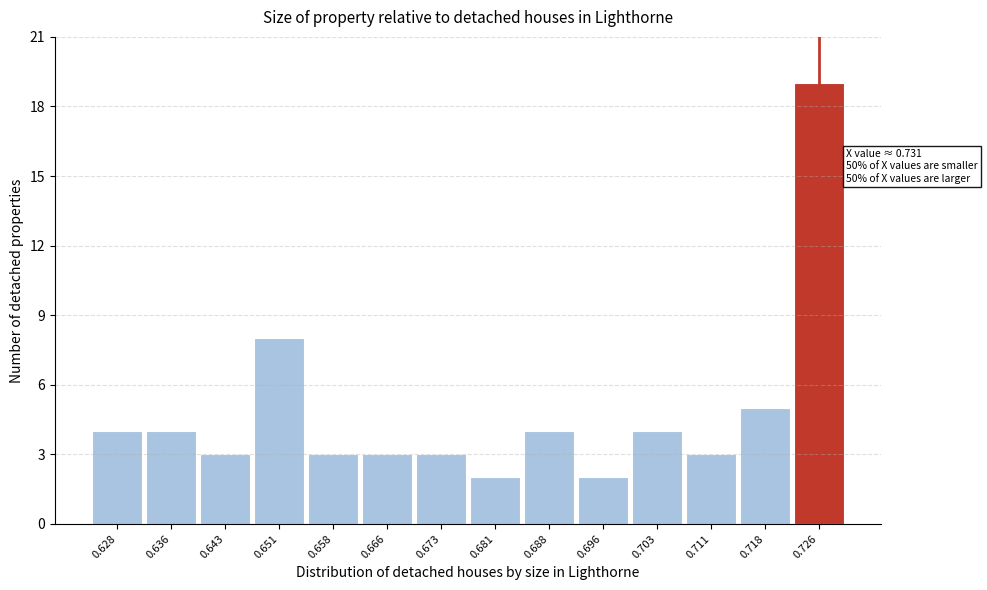

Reading left to right, list all the values displayed in this chart.

4	4	3	8	3	3	3	2	4	2	4	3	5	19